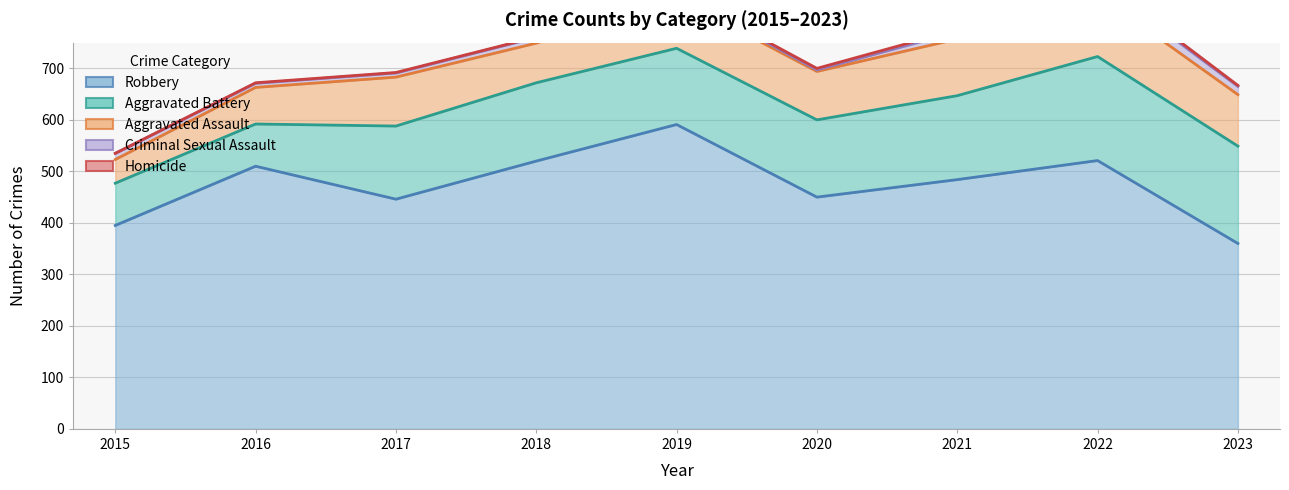

True or false: Criminal Sexual Assault and Robbery intersect in this chart.

False